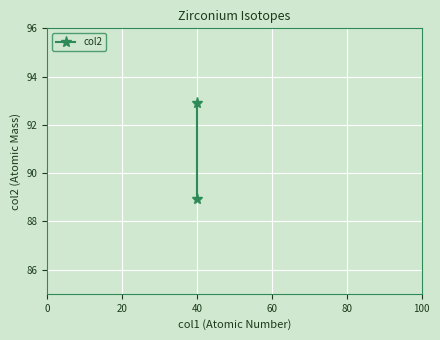

What is the average value?

90.9